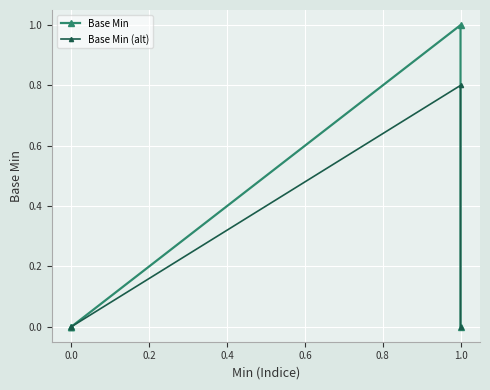

Which series changed the most between 0.4 and 0.6?

Base Min